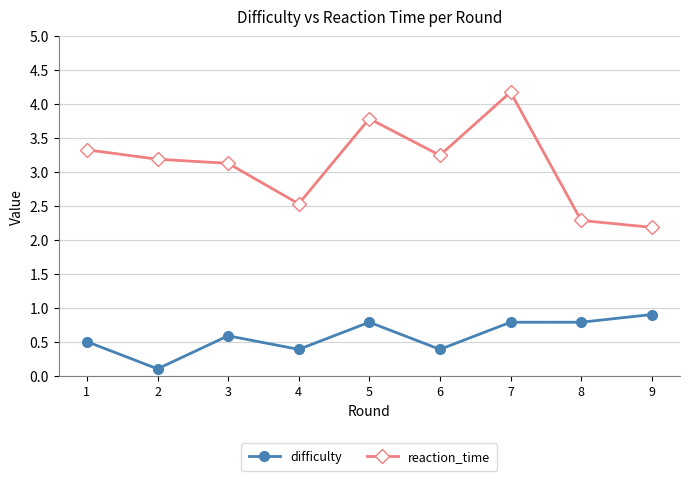

At which category is the sum across all series the highest?

7